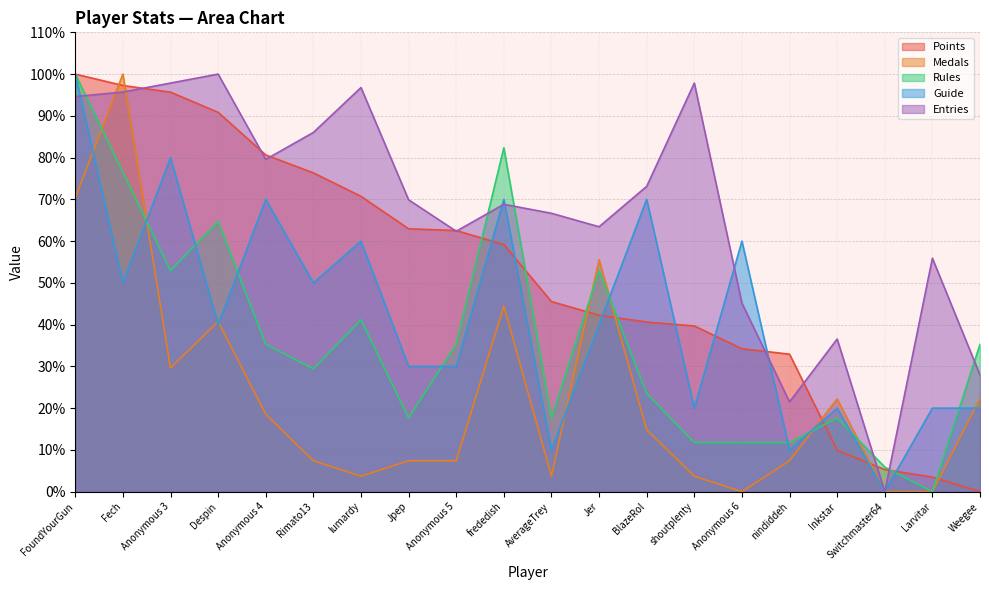

Does the chart display data point markers on the line(s)?

No